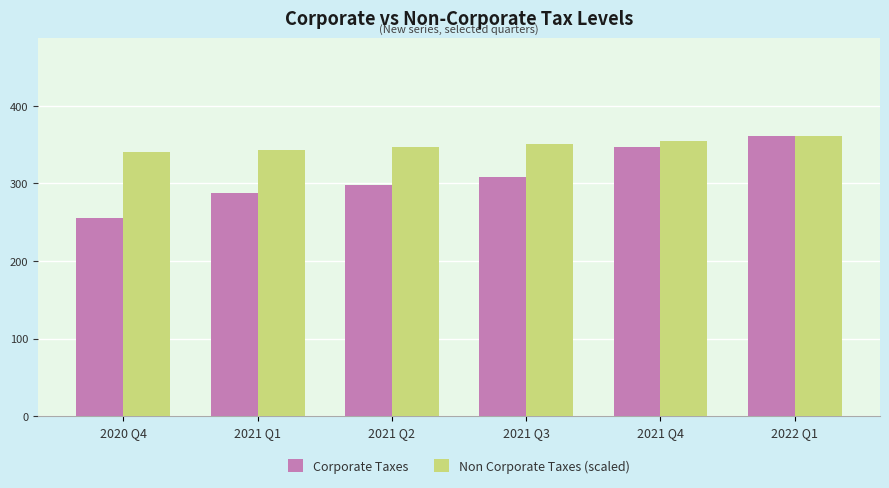

What is the difference between the Corporate Taxes values at 2022 Q1 and 2021 Q2?

62.6